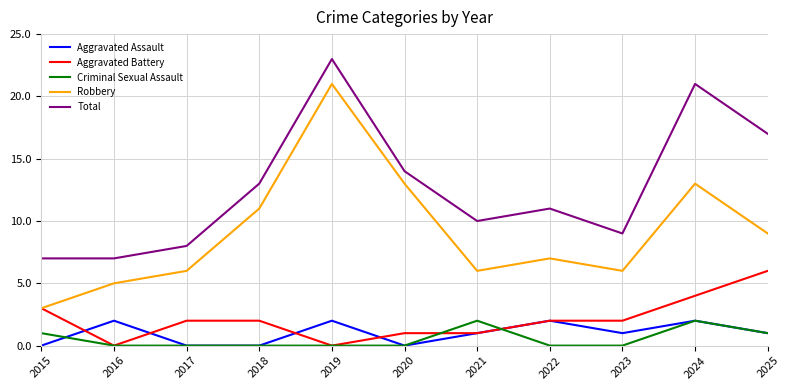

What is the highest value of the Total series?

23